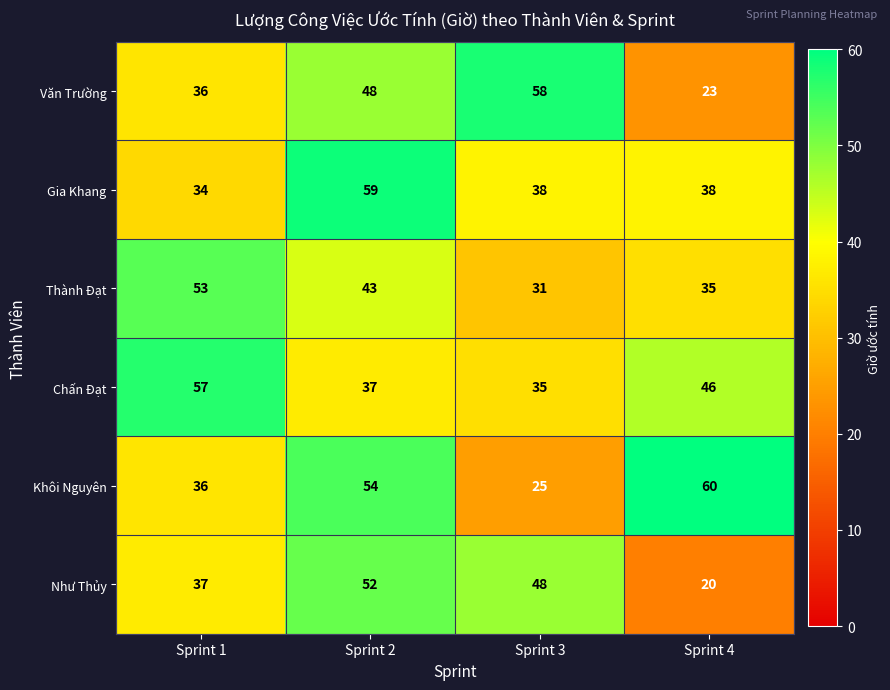

Is it true that Như Thủy equals 7 at Sprint 4?

False